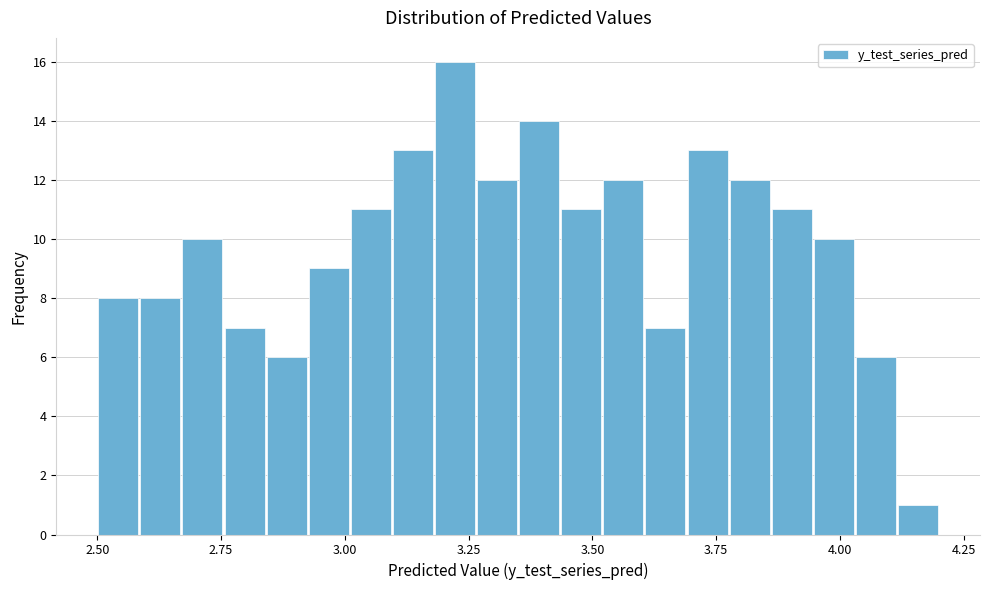

Around what value on the x-axis is the tallest bar? Give the approximate position of its centre, as read against the axis.

3.20